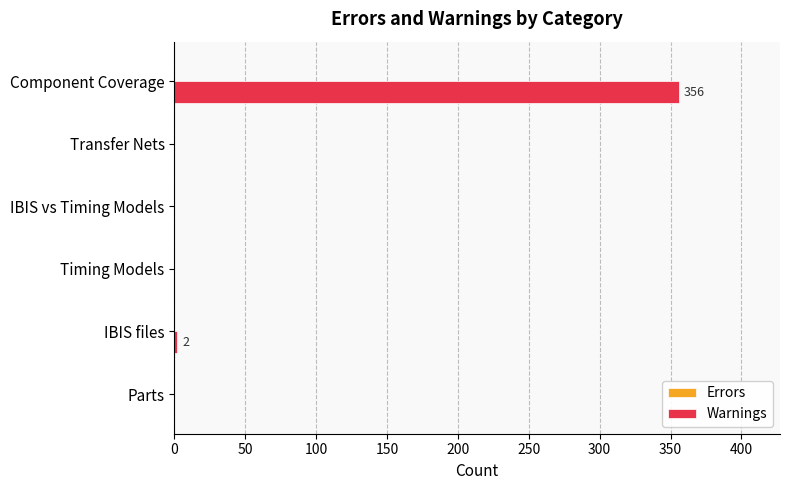

What is the maximum value shown in the chart?

356